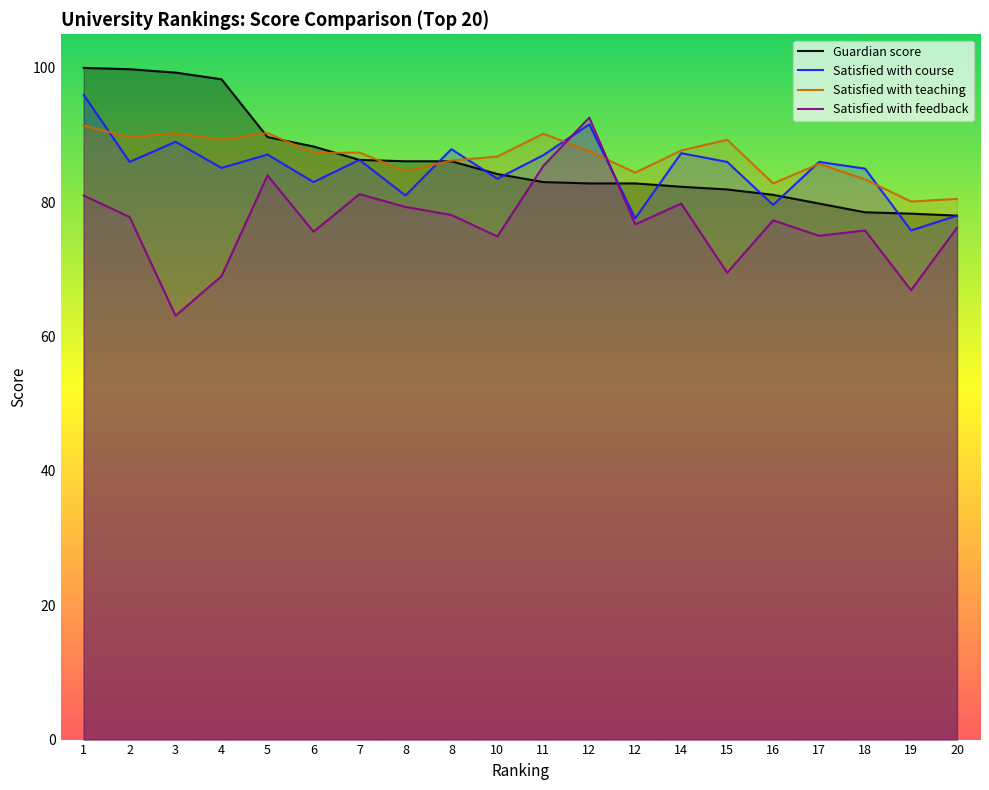

How many lines are shown in the chart?

4